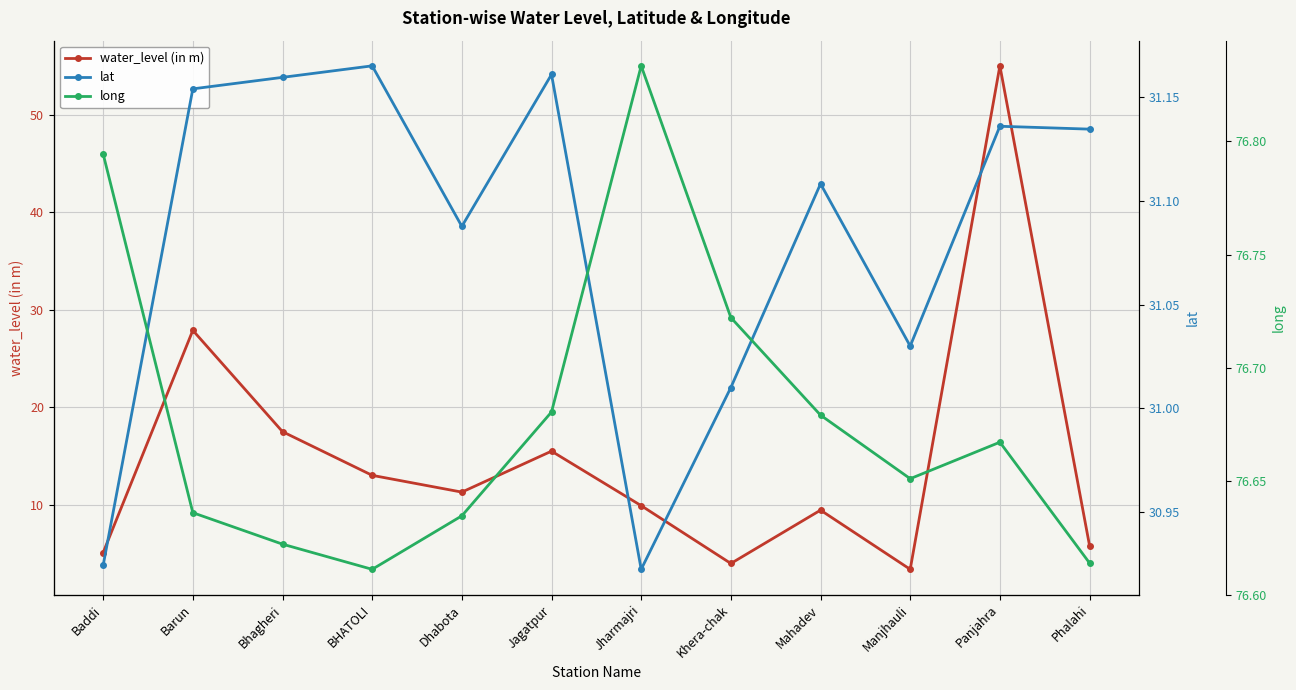

What is the highest value of the lat series?

31.2